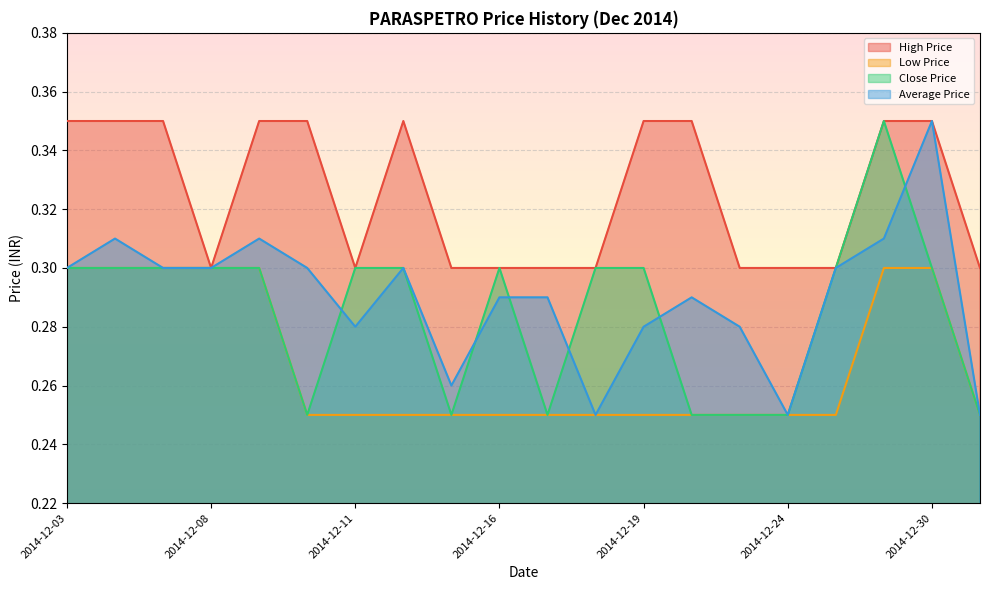

Where is Average Price nearest to the value 0?

2014-12-18